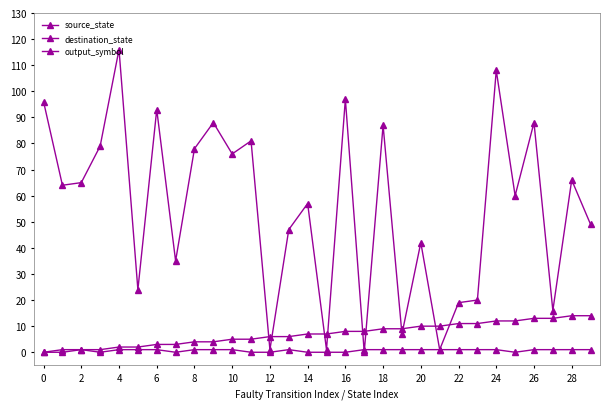

At which label is source_state closest to 7?

14